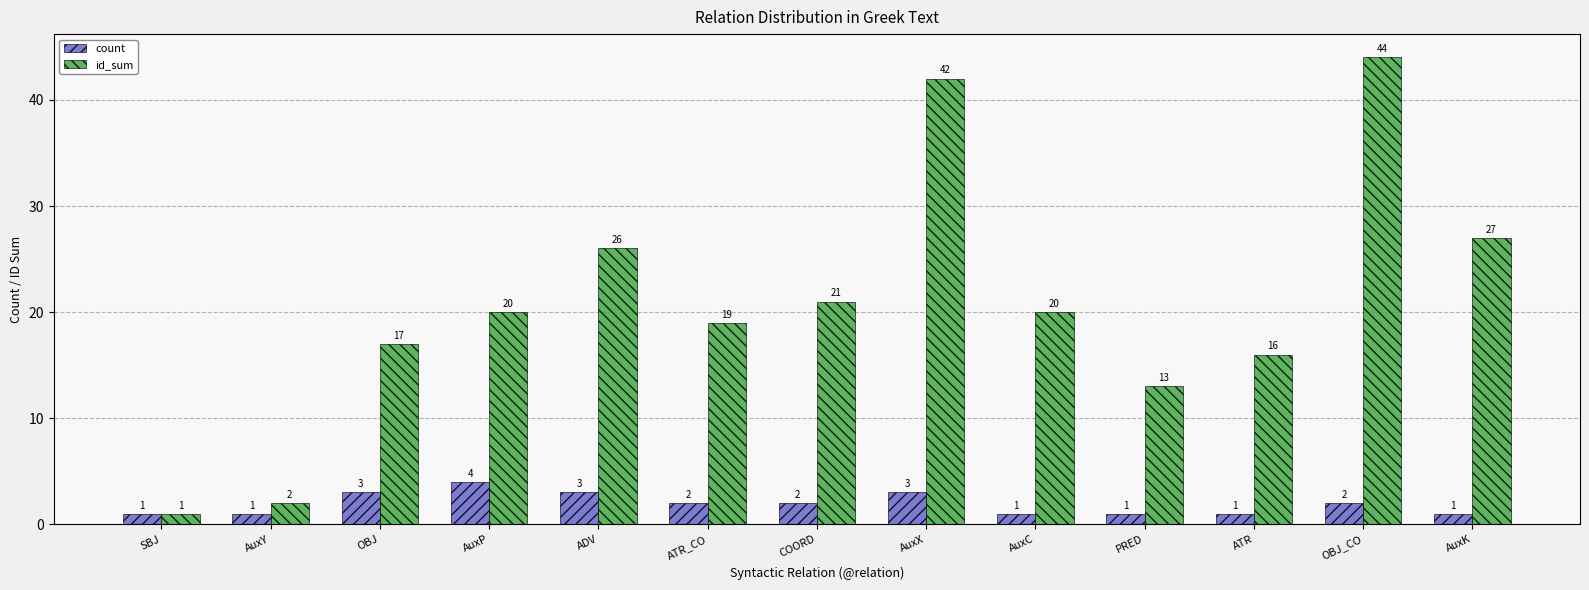

Is it true that count equals 5 at ADV?

False